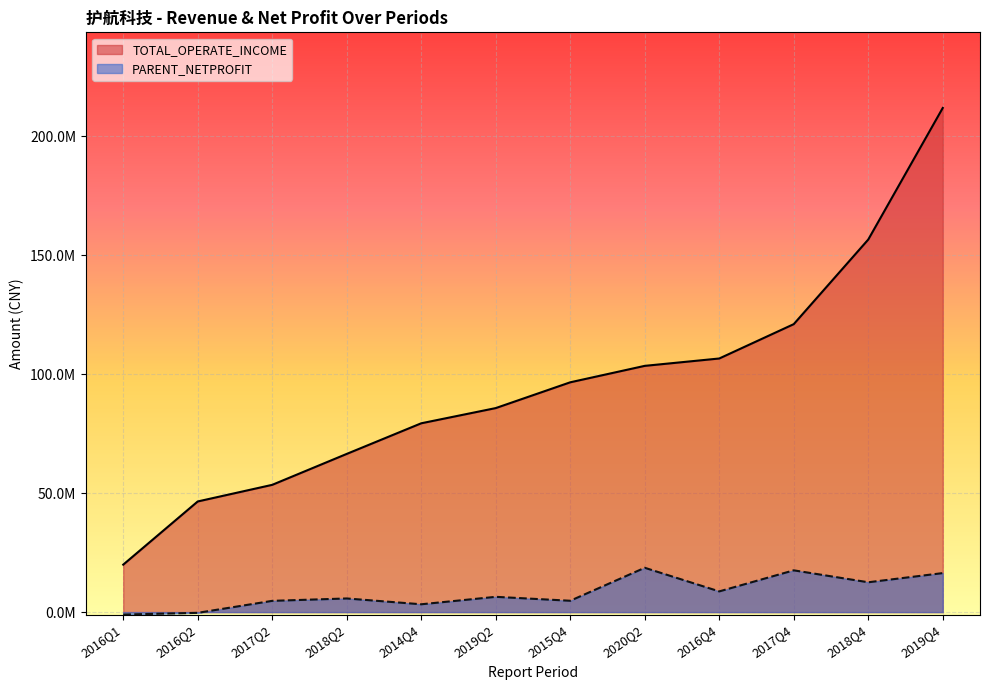

The value of TOTAL_OPERATE_INCOME at 2017Q4 is 121035006.6. True or false?

True